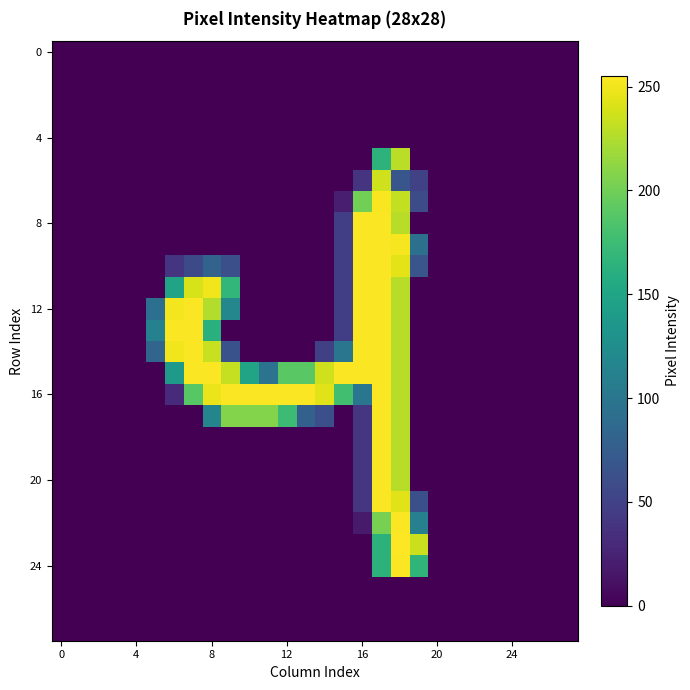

At which category is the sum across all series the highest?

17